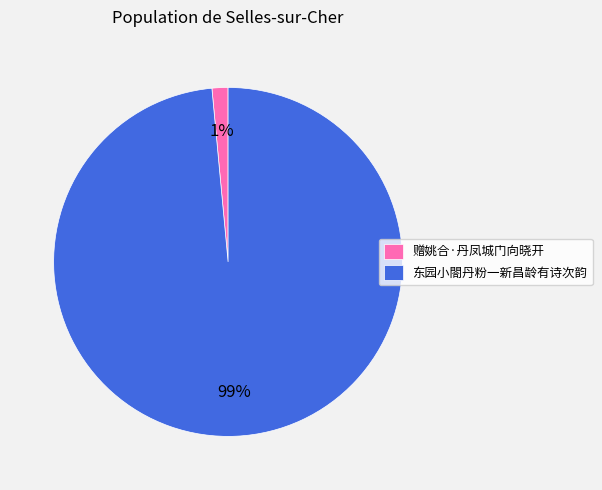

To the nearest percent, what portion does 东园小閤丹粉一新昌龄有诗次韵 represent?

99%